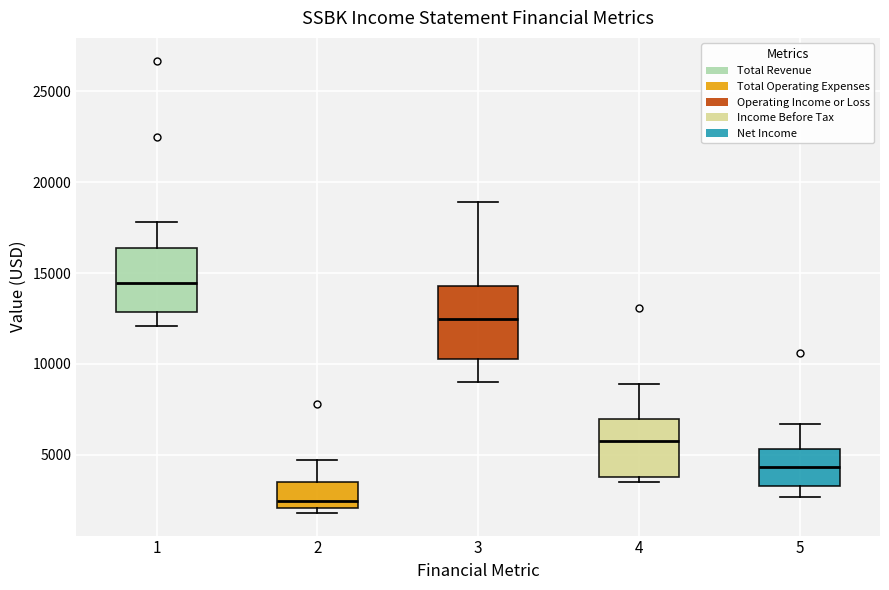

Reading left to right, transcribe this box plot: for each box, give where its median line is, the range the box spans, and where its two whiskers end, as read against the y-axis. The values are not printed on the chart, so give them approximately, as read against the axis.

1: median 14500, box 13000 to 16500, whiskers 12000 to 18000
2: median 2500, box 2000 to 3500, whiskers 2000 (just below the box's lower edge) to 4500
3: median 12500, box 10500 to 14500, whiskers 9000 to 19000
4: median 6000, box 4000 to 7000, whiskers 3500 to 9000
5: median 4500, box 3500 to 5500, whiskers 2500 to 6500